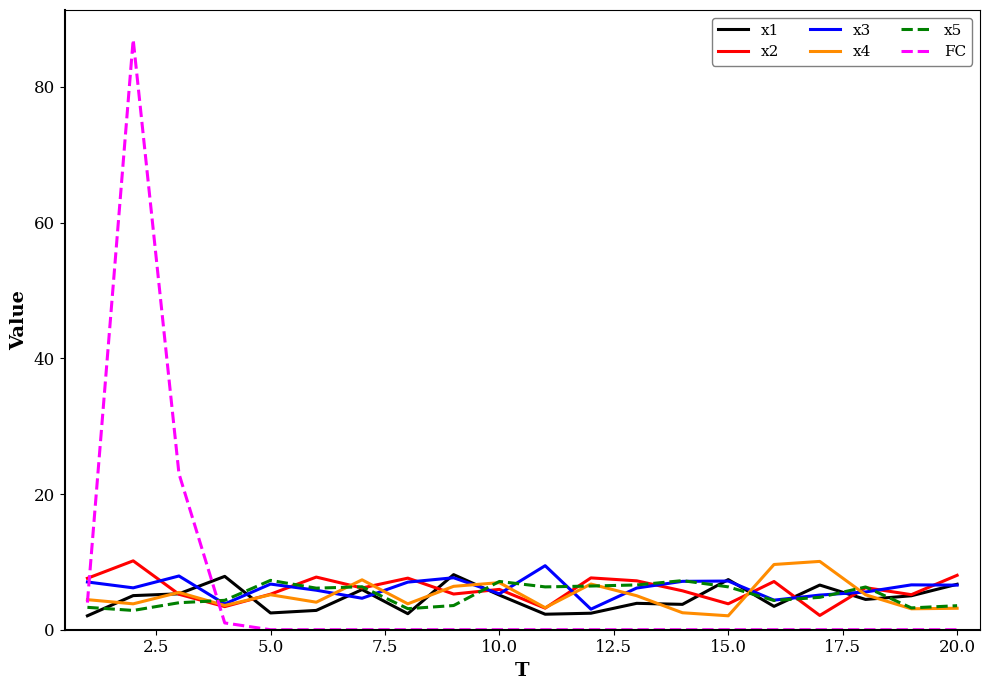

What is the minimum value for x5?

2.8